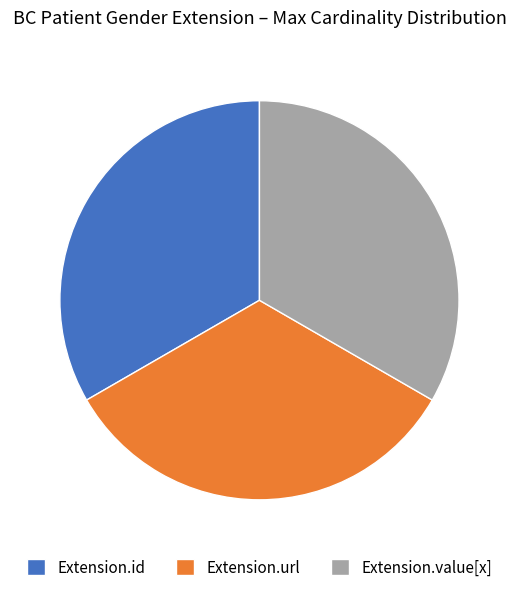

Is it true that Extension.value[x] is 7% of the pie?

False